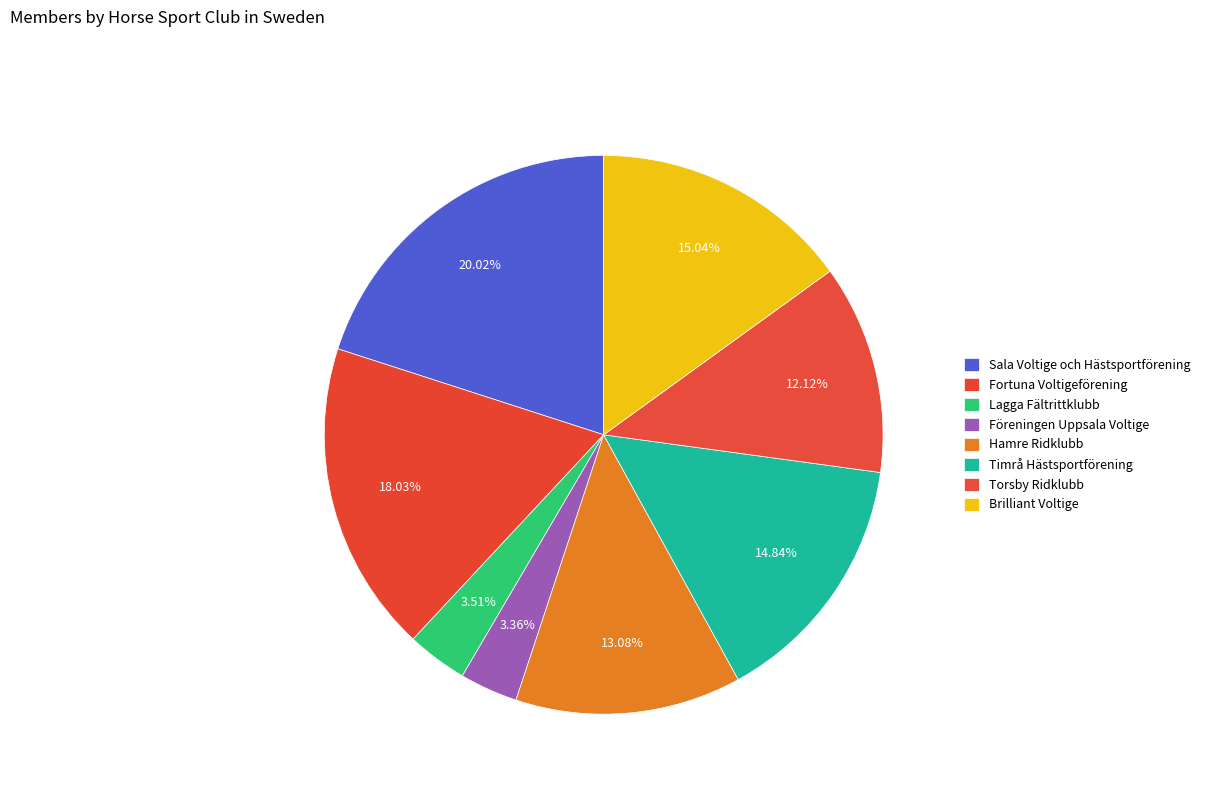

Count the number of slices in the pie.

8